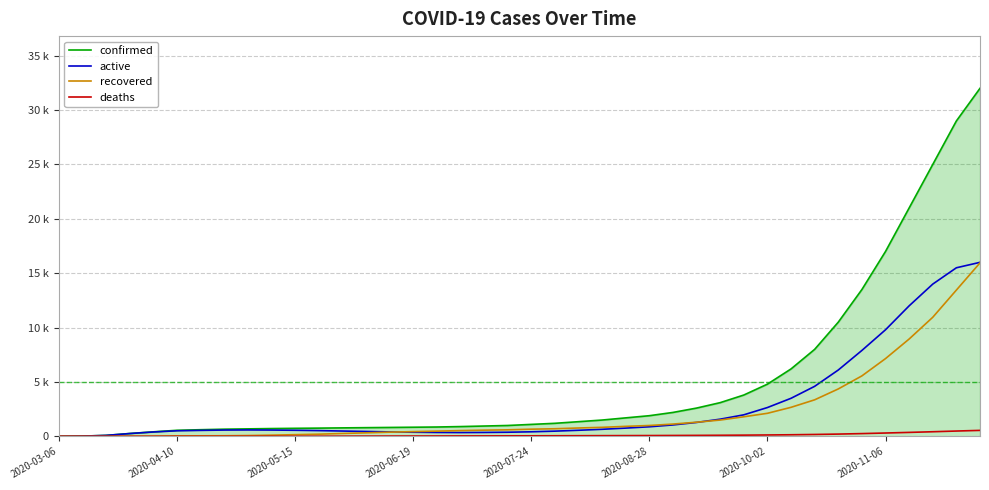

Reading left to right, extract all data points from this chart.

confirmed: 1	23	89	263	416	558	612	660	689	718	740	758	780	800	820	840	860	900	950	1000	1100	1200	1350	1500	1700	1900	2200	2600	3100	3800	4800	6200	8000	10500	13500	17000	21000	25000	29000	32000
active: 1	23	88	258	403	513	549	580	590	580	560	530	490	450	410	380	360	350	360	380	420	480	560	650	760	880	1050	1280	1580	1980	2650	3500	4600	6100	7900	9800	12000	14000	15500	16000
recovered: 0	0	0	3	11	42	49	56	75	110	155	200	265	325	385	435	480	530	570	600	660	700	770	830	920	1000	1130	1300	1500	1800	2120	2670	3360	4360	5560	7150	8950	10950	13450	15950
deaths: 0	0	1	2	2	3	3	3	5	7	10	14	19	24	29	33	36	40	43	47	50	55	60	65	70	75	82	90	100	112	128	148	175	210	255	308	365	425	490	550